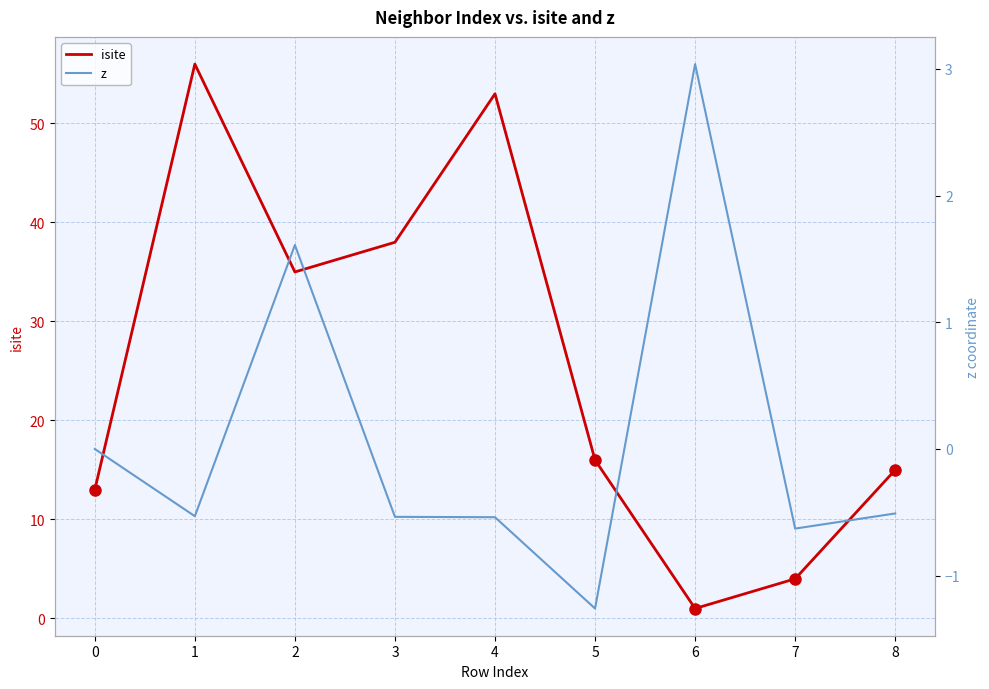

Reading left to right, what are all the values shown in this chart?

isite: 13.0	56.0	35.0	38.0	53.0	16.0	1.0	4.0	15.0
z: 0.0	-0.5	1.6	-0.5	-0.5	-1.3	3.0	-0.6	-0.5